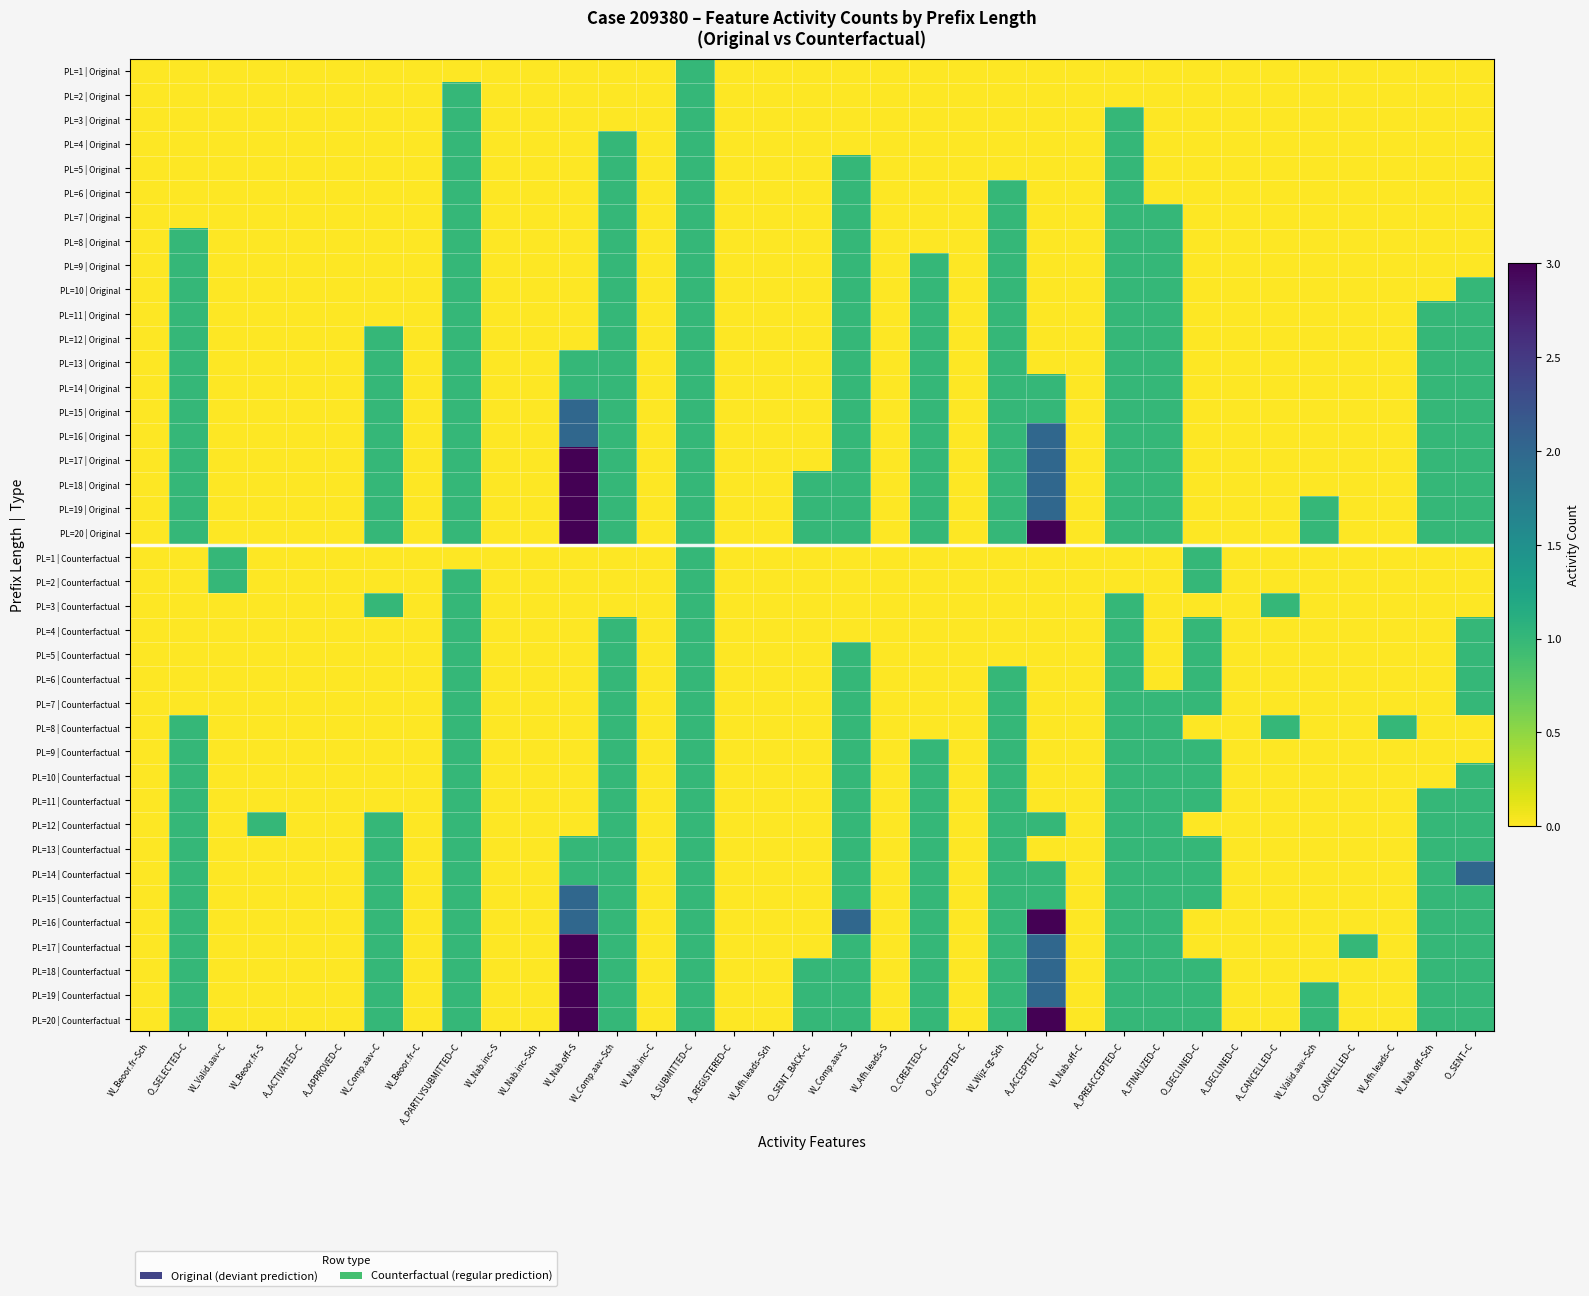

Which series has the largest range (max minus min)?

PL=17 | Original